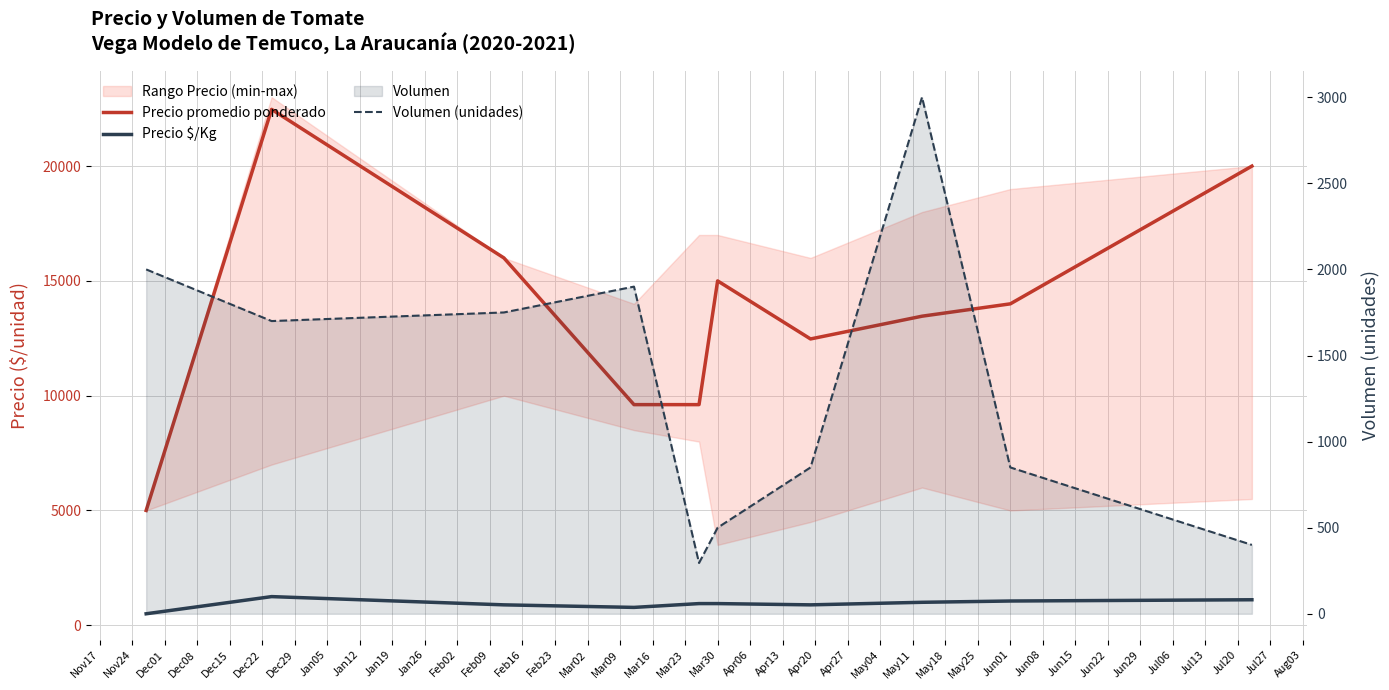

Which has a higher value, Dec29 or Dec15?

Dec29